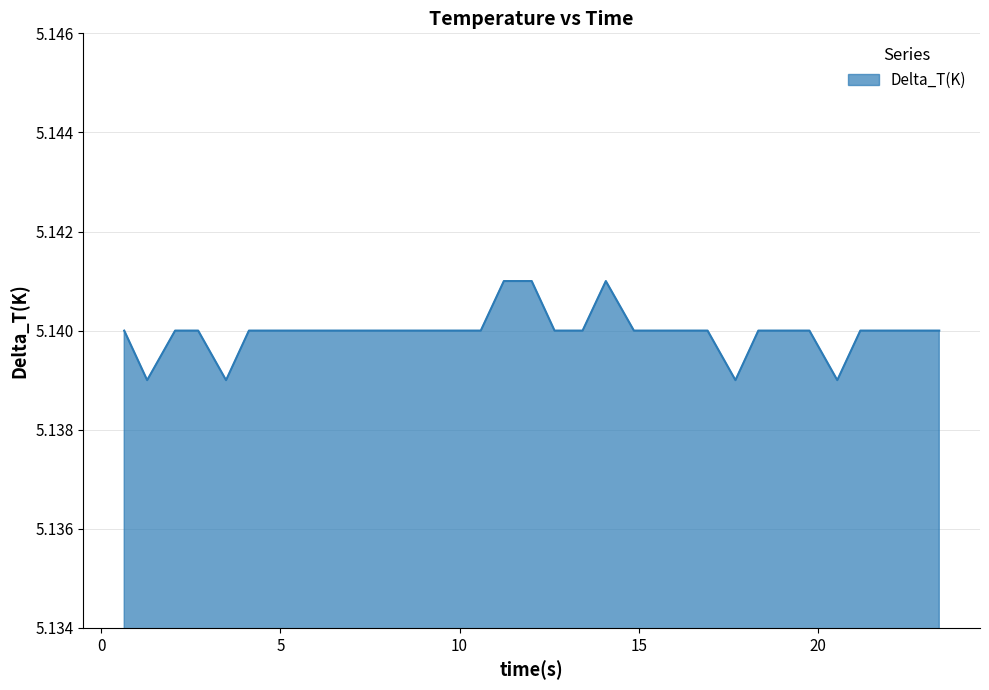

How many lines are shown in the chart?

1